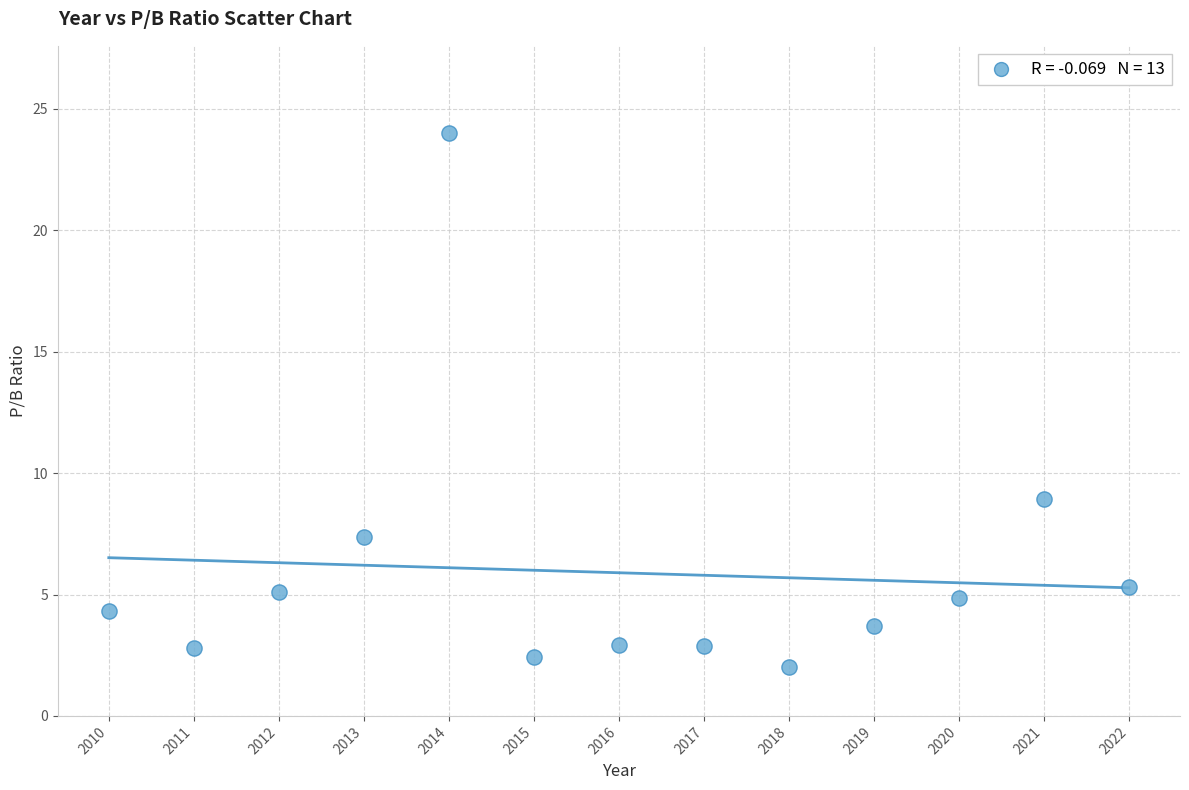

What is the range of X values (max minus min)?

12.0